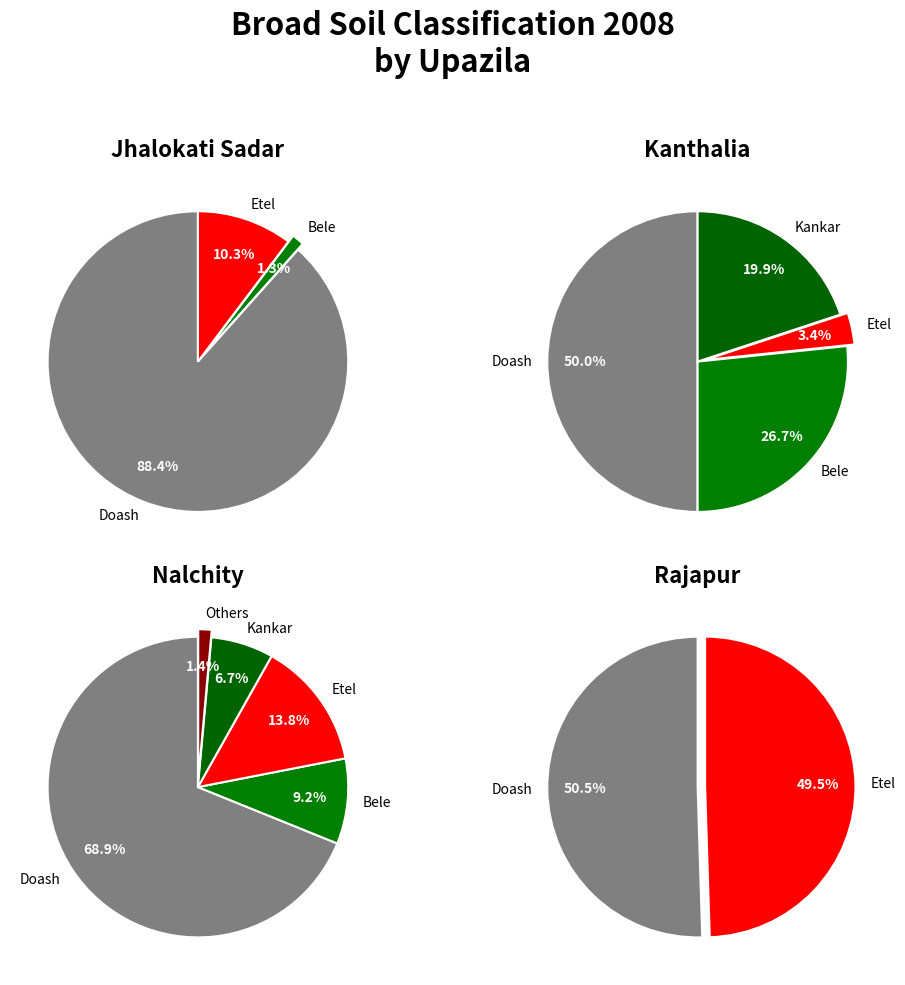

What is the total percentage of Jhalokati Sadar and Rajapur?

55.0%